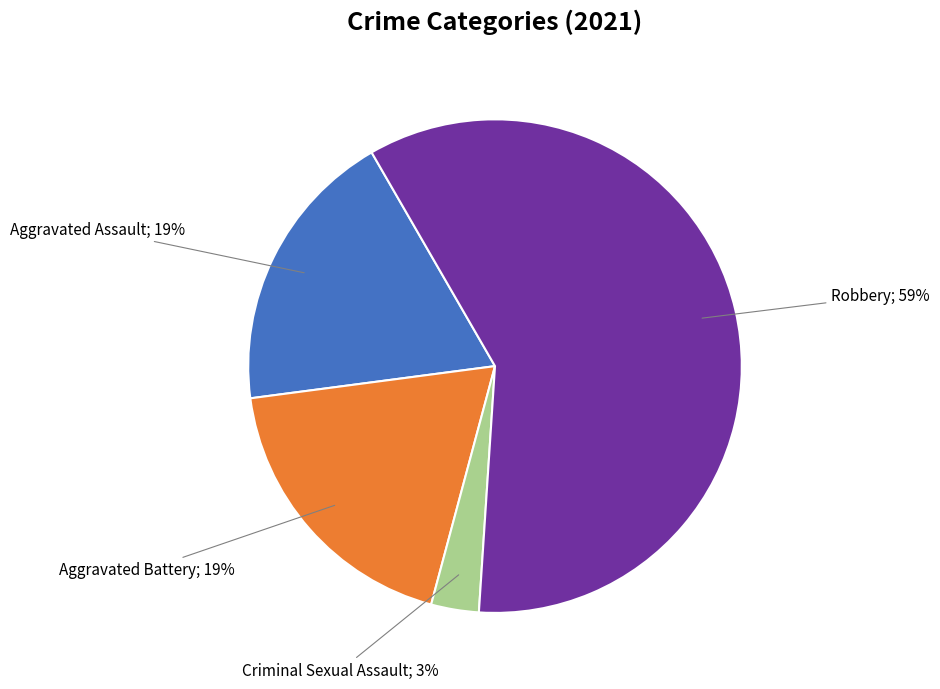

To the nearest percent, what is the difference between the largest and smallest slice percentages?

56%